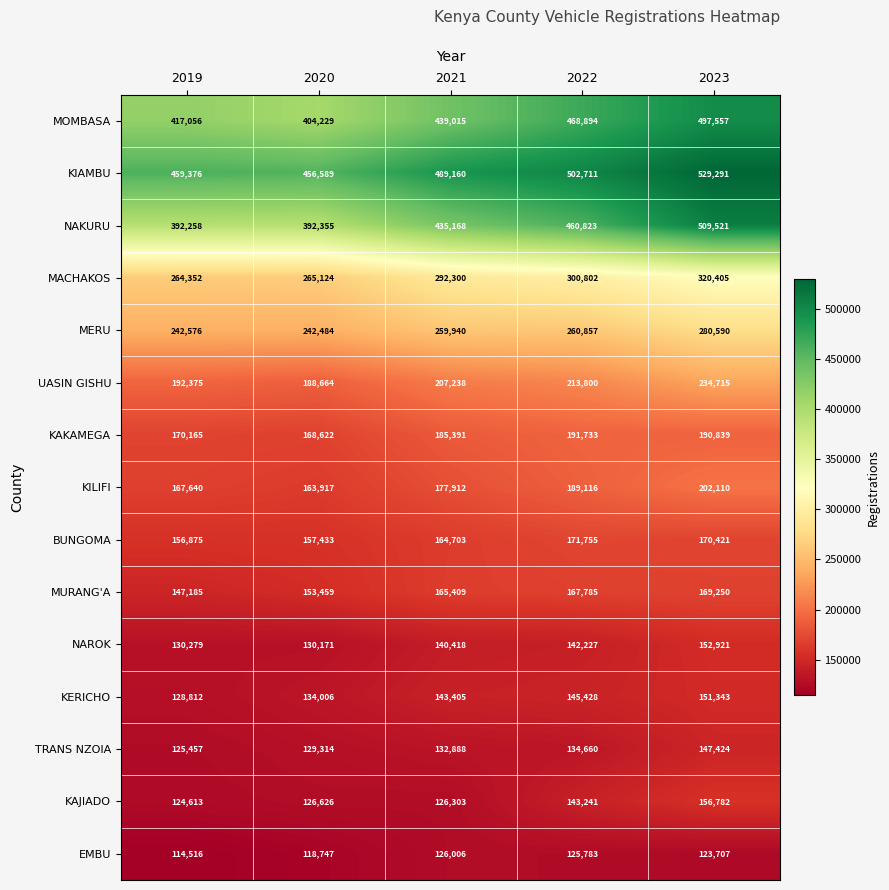

Which series changed the most between 2019 and 2023?

NAKURU